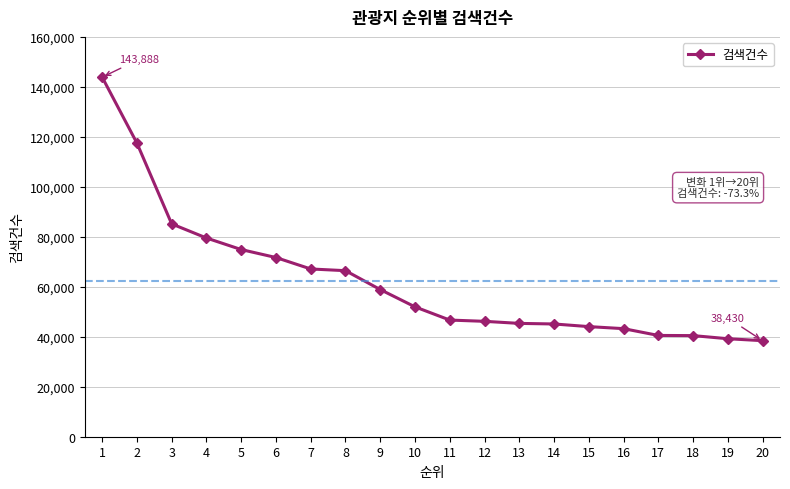

What is the sum of all values?

1246392